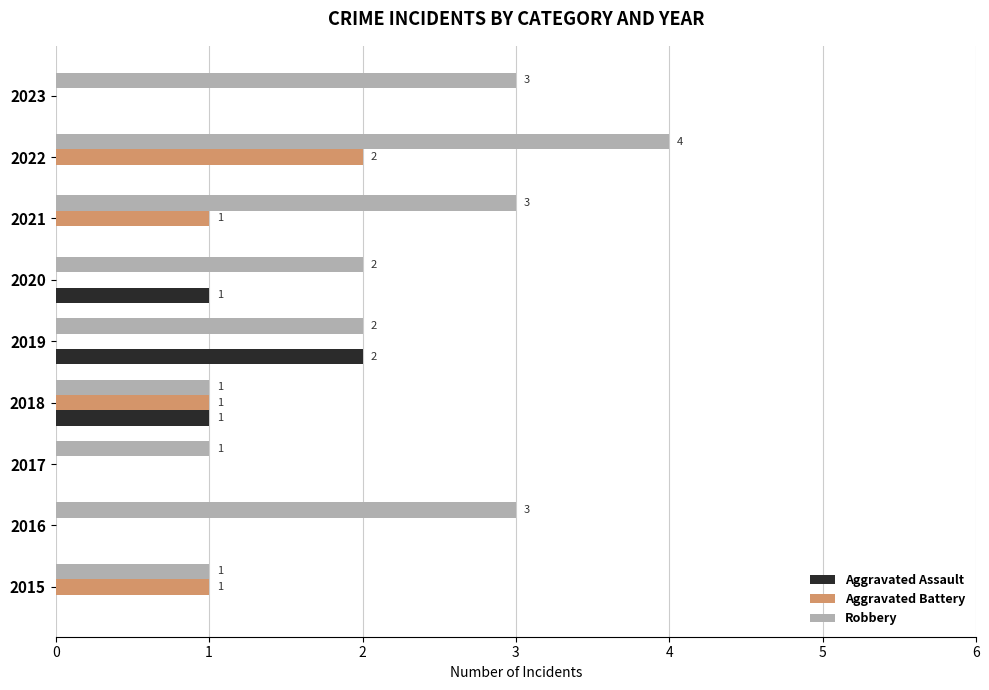

The Aggravated Battery series shows 2 at 2015. True or false?

False